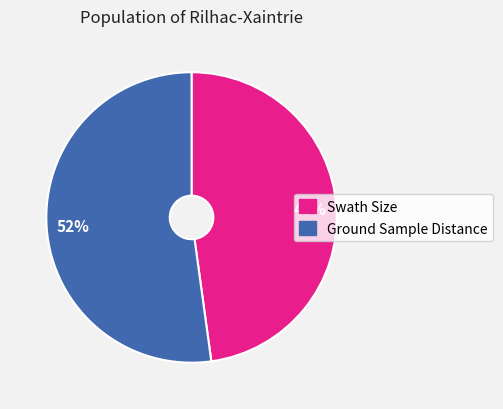

Between Swath Size and Ground Sample Distance, which is larger?

Ground Sample Distance